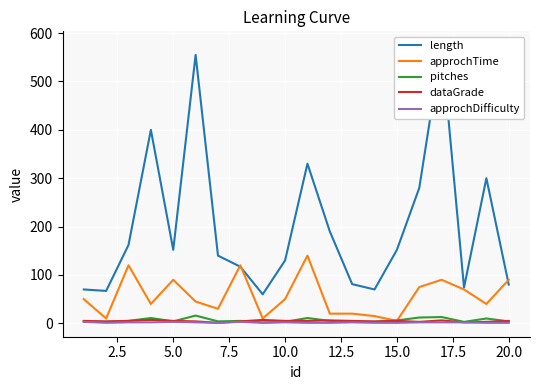

How many times do length and approchTime cross each other?

3